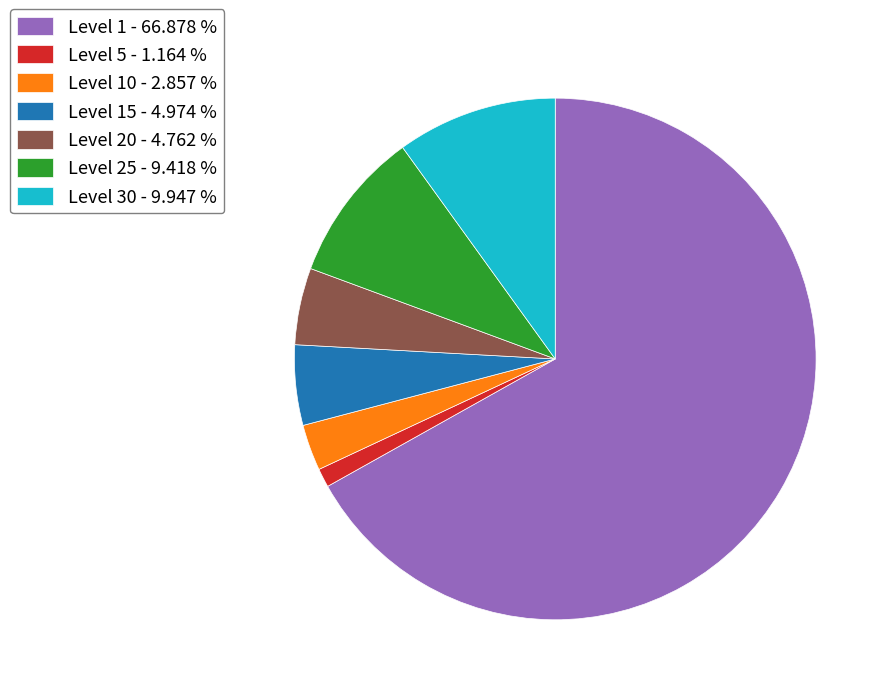

Combined, do Level 15 - 4.974 % and Level 5 - 1.164 % account for over 50%?

No